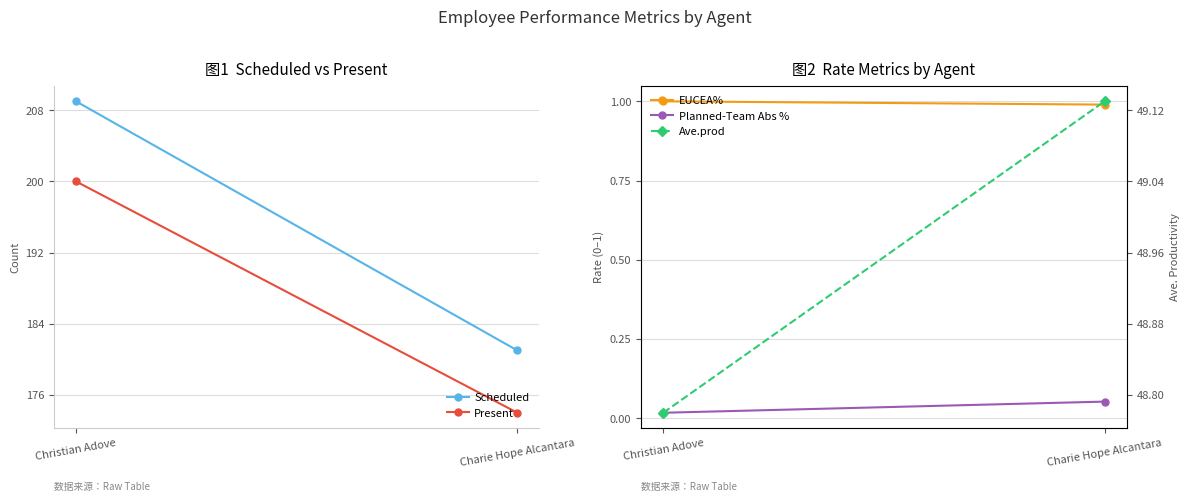

List the series in order of their peak value, lowest first.

Planned-Team Abs %, EUCEA%, Ave.prod, Present, Scheduled